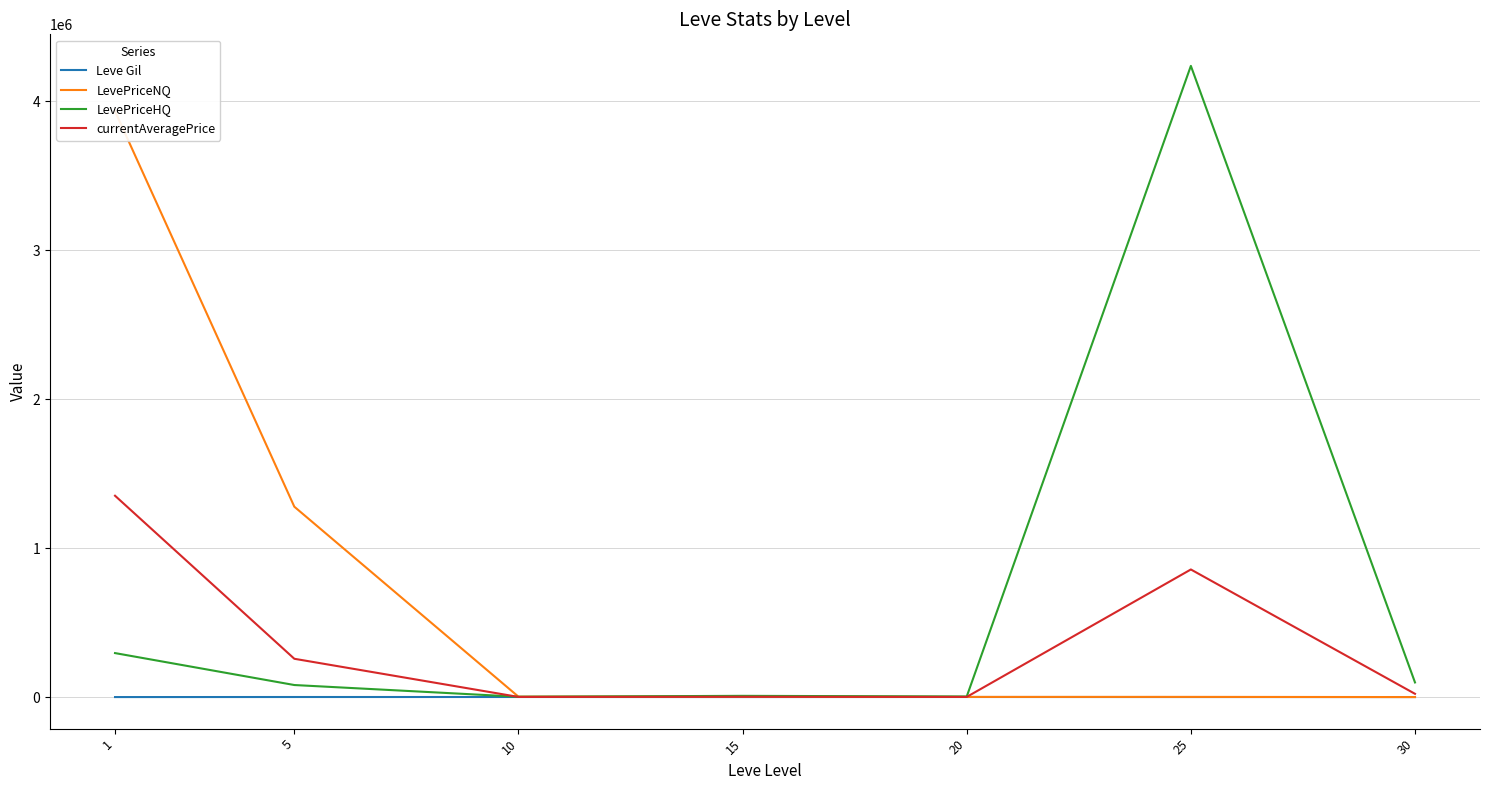

Where is the first local minimum for currentAveragePrice?

10